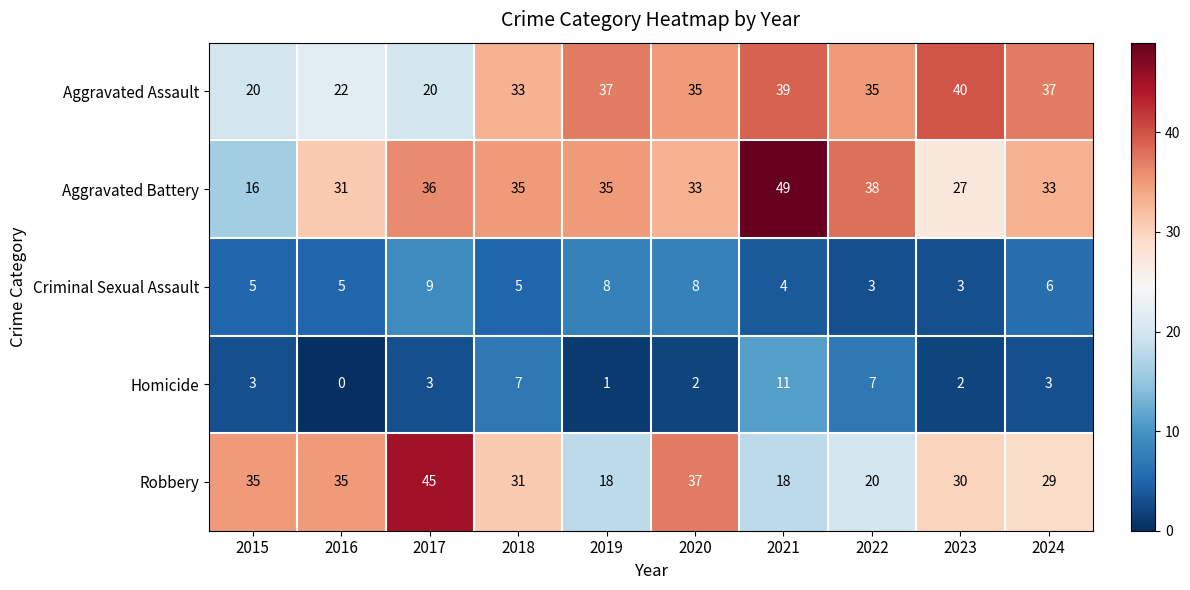

Is it true that Homicide equals 0 at 2016?

True